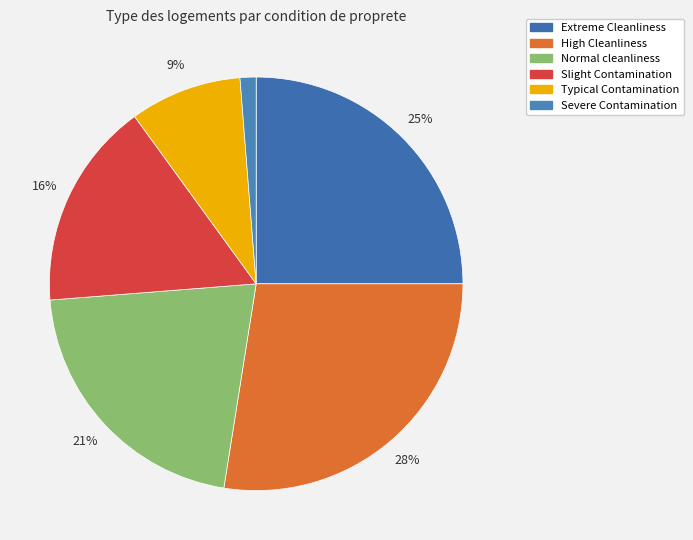

To the nearest percent, what is the combined percentage of Typical Contamination and Slight Contamination?

25%